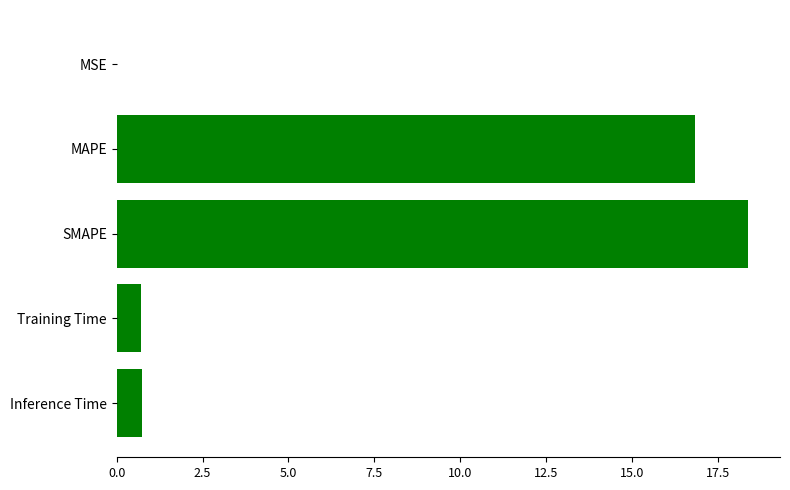

Between MSE and MAPE, which is larger?

MAPE